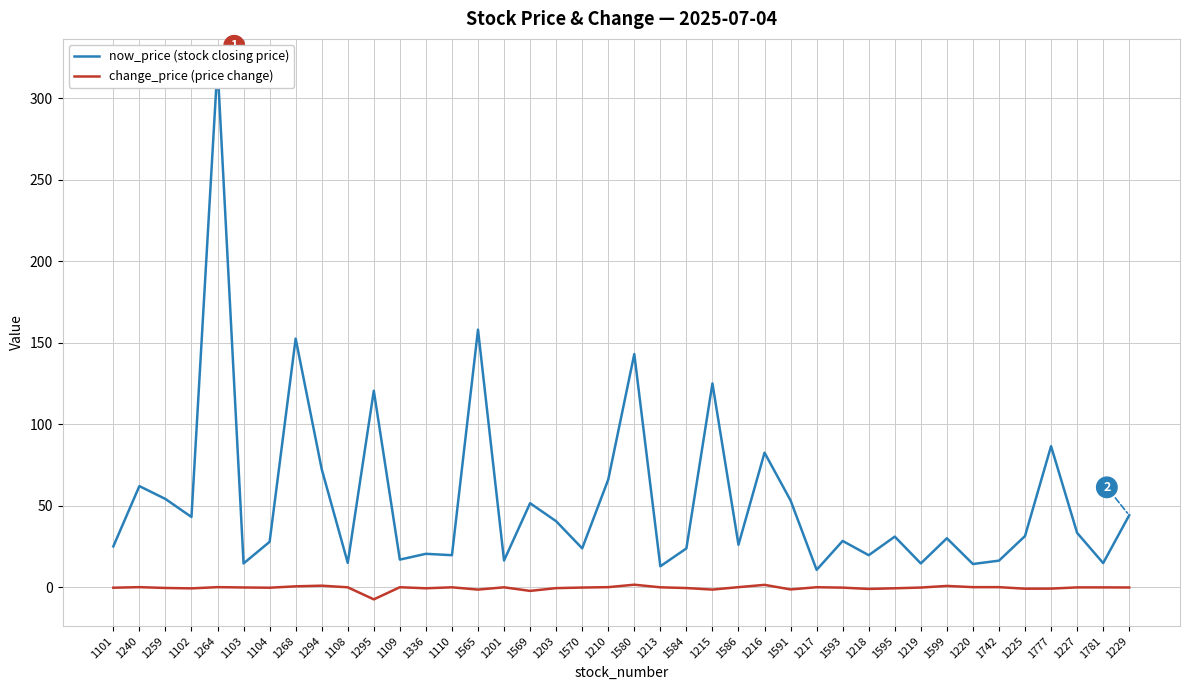

How many values in the change_price (price change) series are below 0?

29